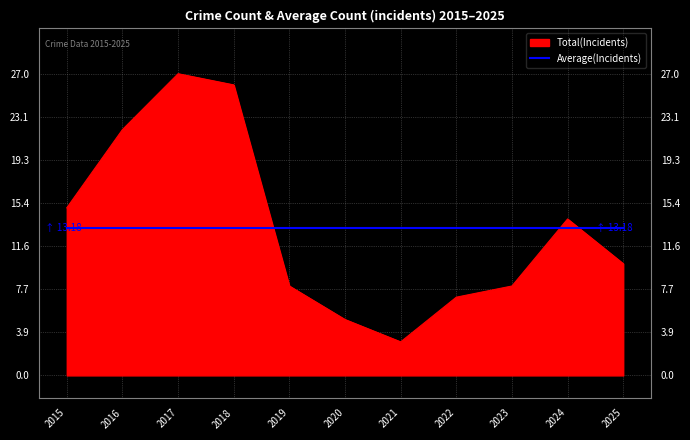

Rank the categories by value from lowest to highest.

2021, 2020, 2022, 2019, 2023, 2025, 2024, 2015, 2016, 2018, 2017